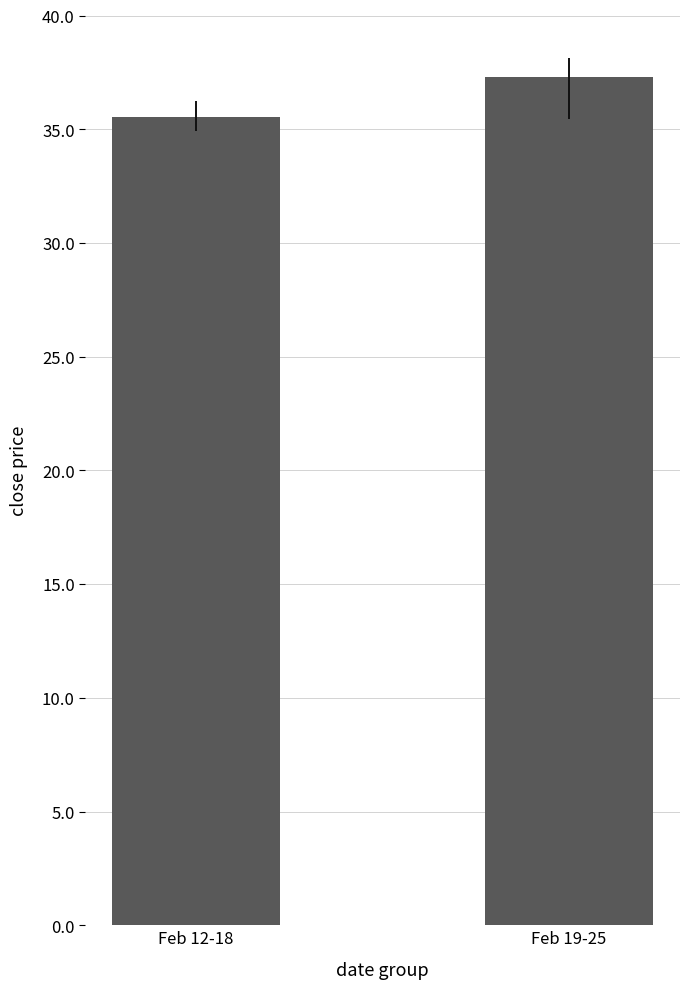

True or false: the data shows 57.0 at Feb 12-18.

False